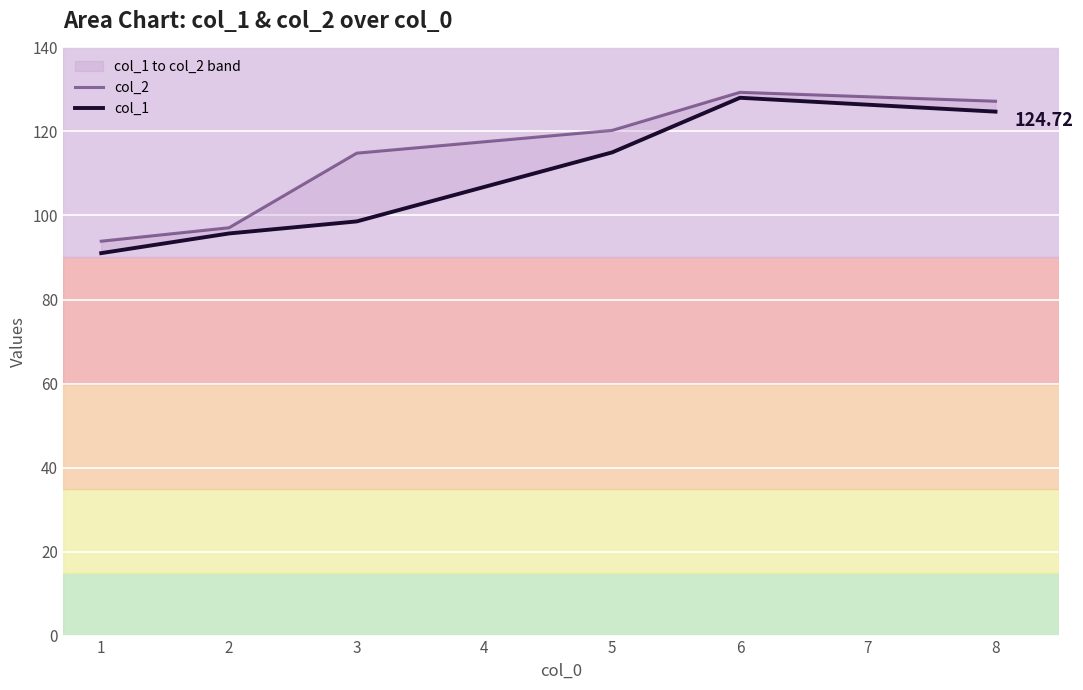

Rank the series by their maximum value, from highest to lowest.

col_2, col_1